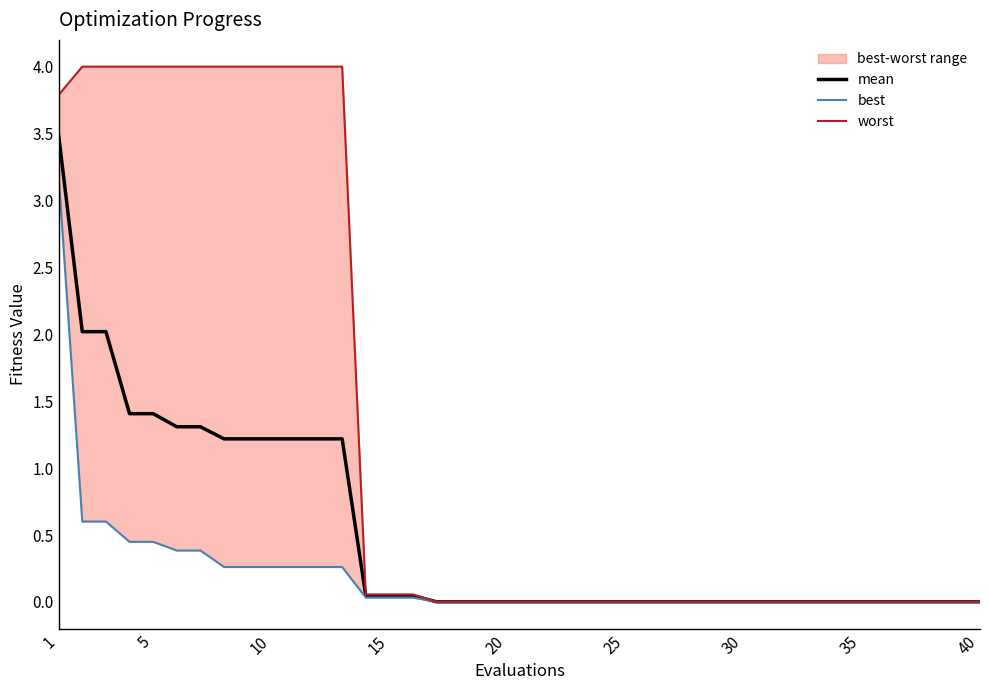

True or false: mean has a value of 1.4 at 5.

True